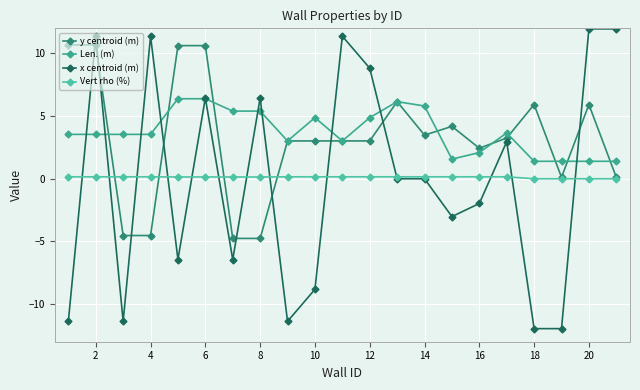

How many lines are shown in the chart?

4